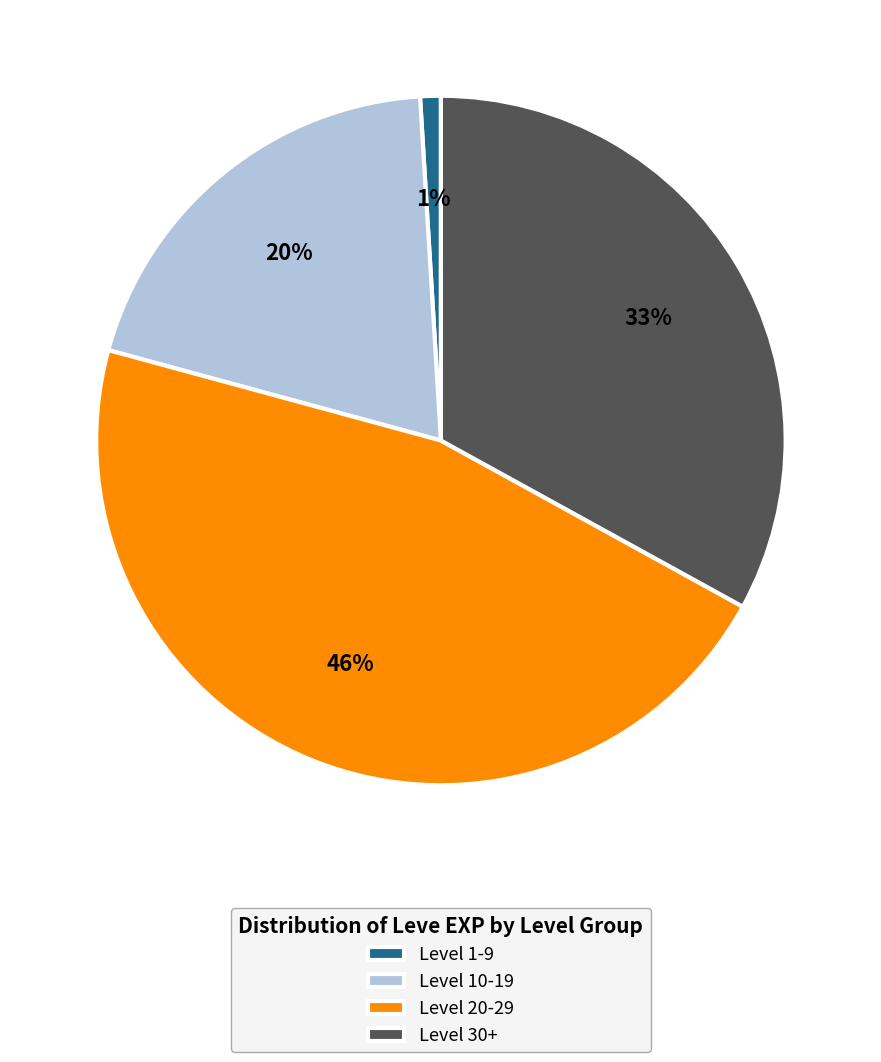

How many segments does this pie chart have?

4